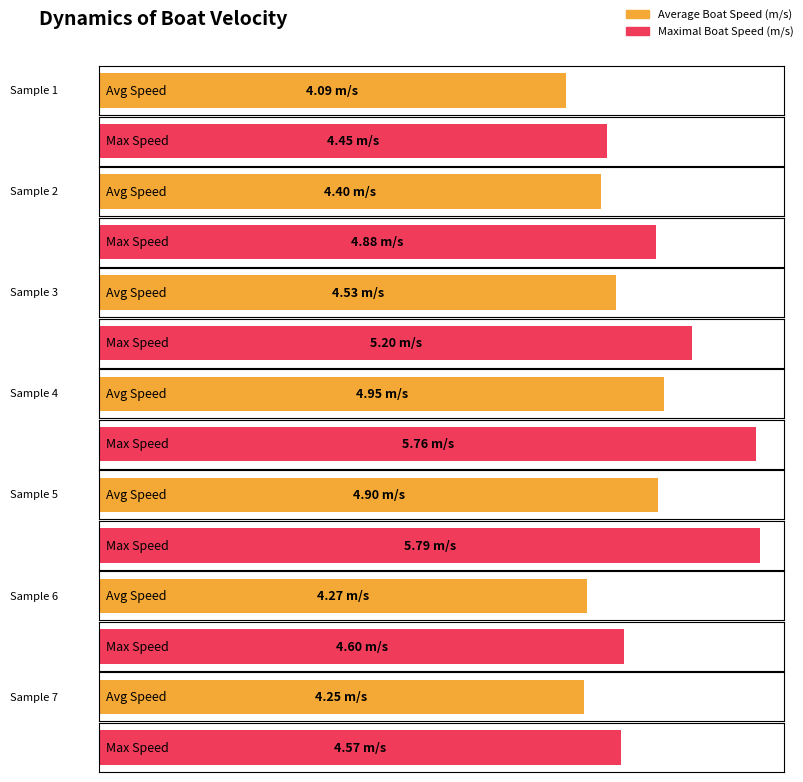

List the series in order of their overall mean, lowest first.

Average Boat Speed (m/s), Maximal Boat Speed (m/s)